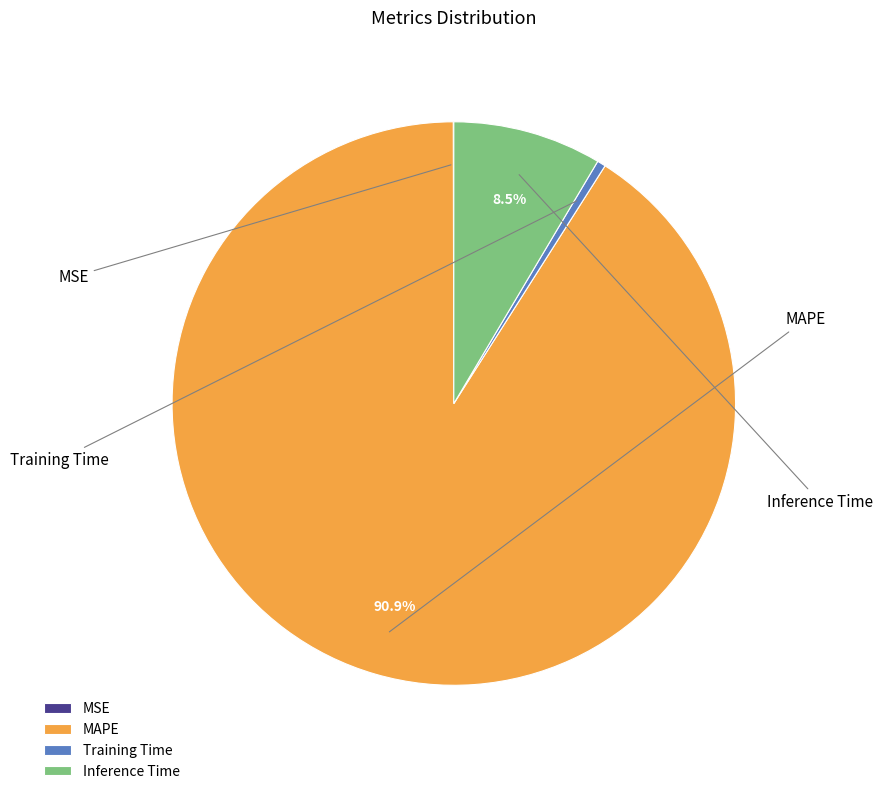

What is the largest slice in the pie chart?

MAPE